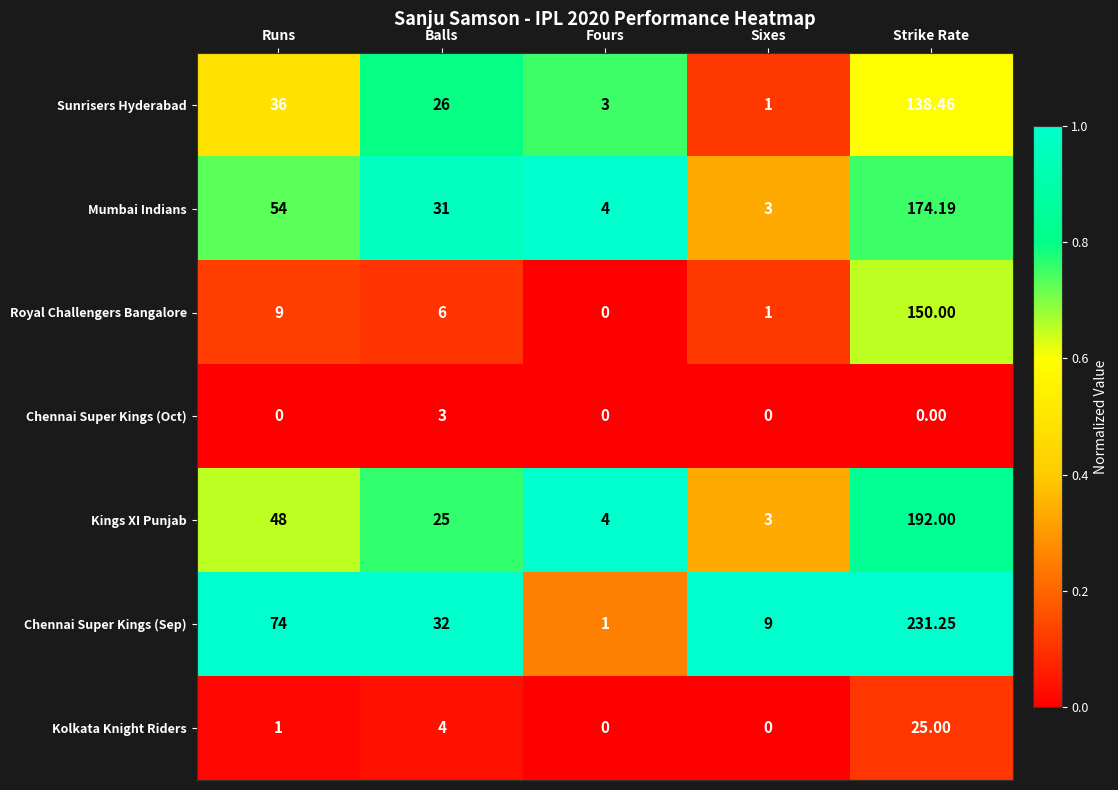

Which category has the highest value in the Sunrisers Hyderabad series?

Strike Rate